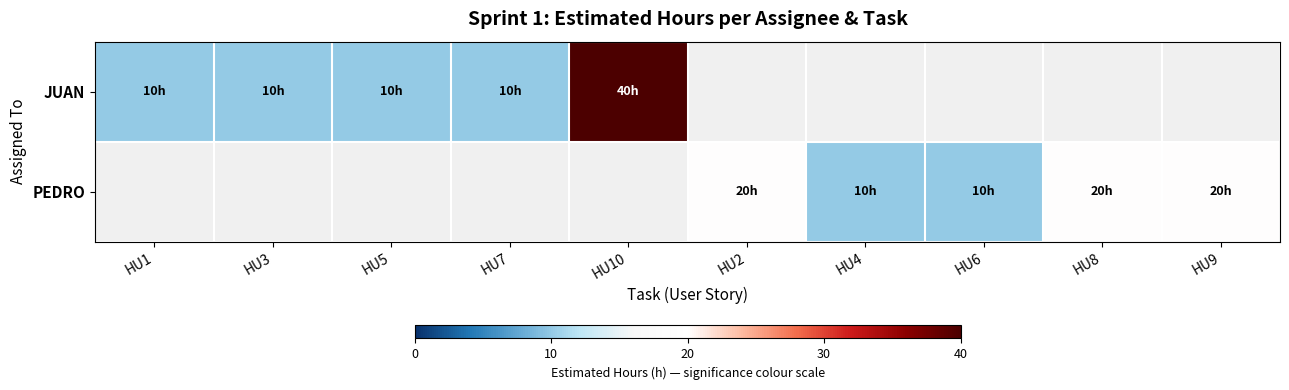

At which label does PEDRO reach its minimum?

HU1